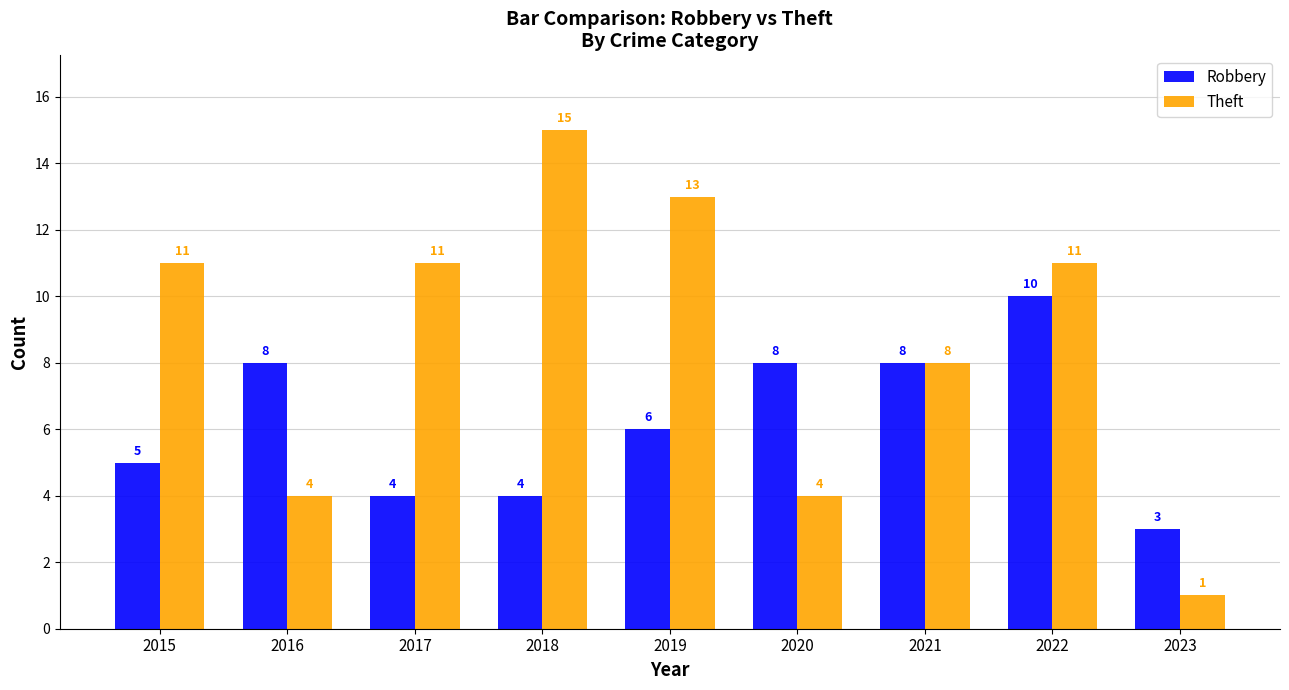

Which series has the largest range (max minus min)?

Theft